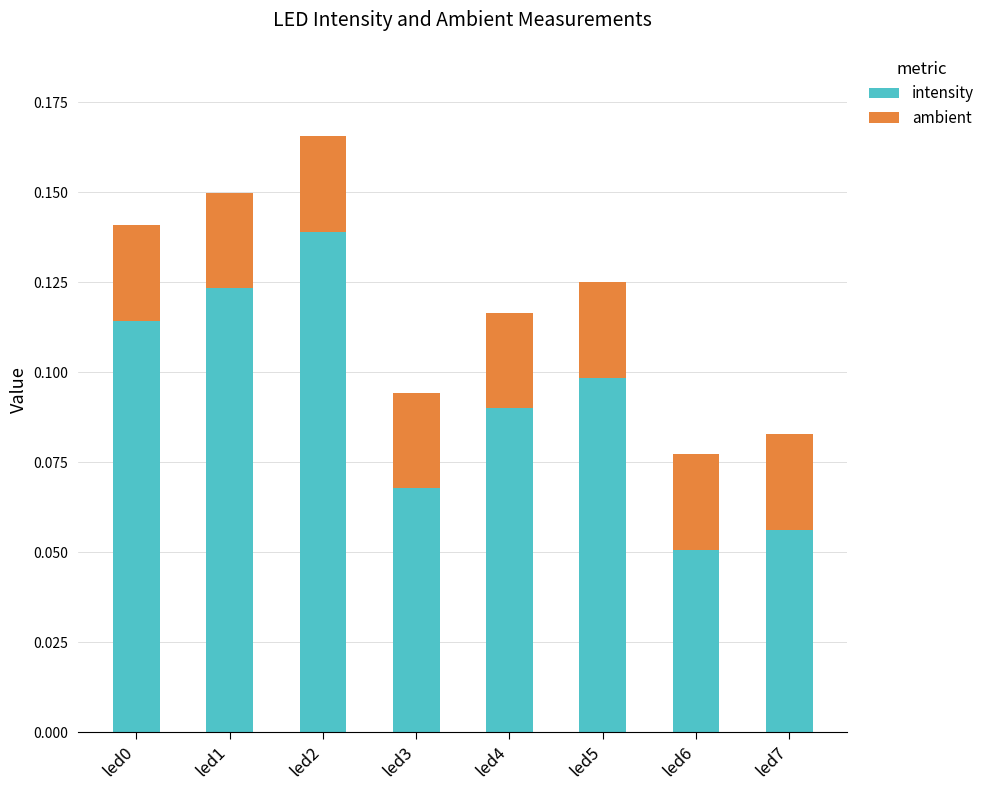

What is the sum of all intensity values?

0.7